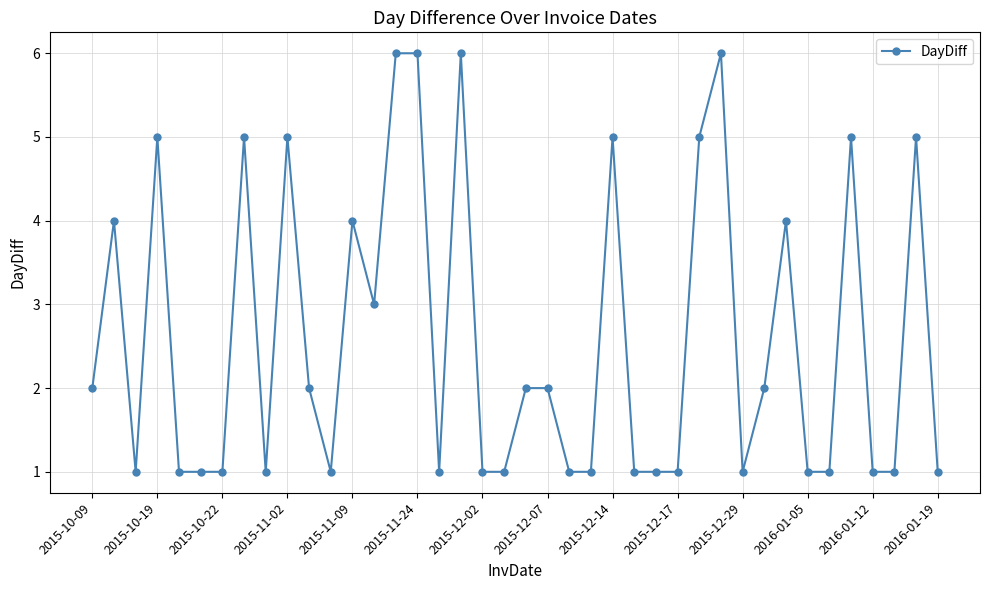

True or false: the data has more than 1 interior local peaks.

True